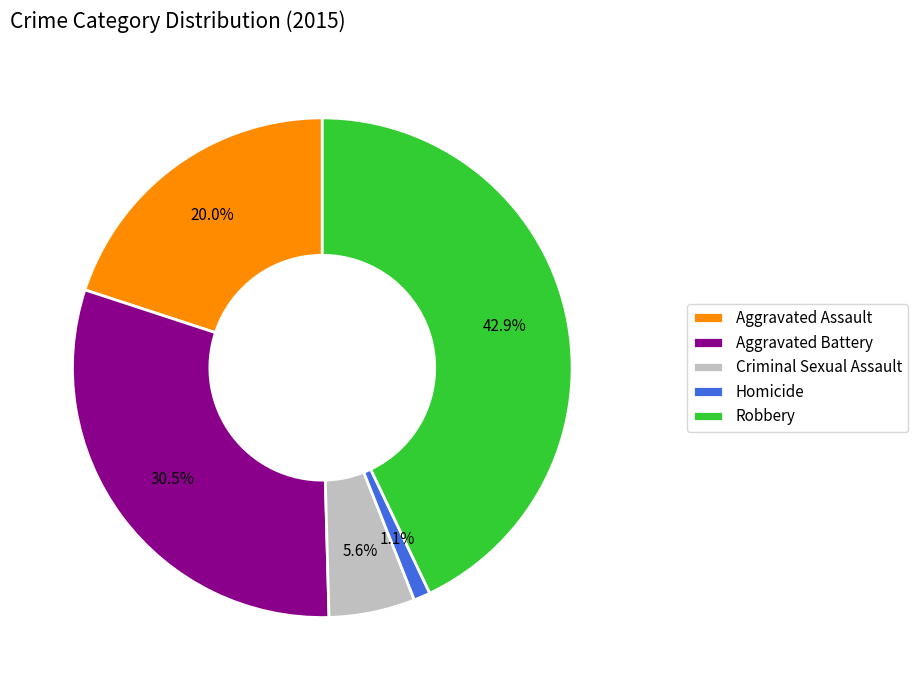

Does Aggravated Assault account for over 50% of the chart?

No